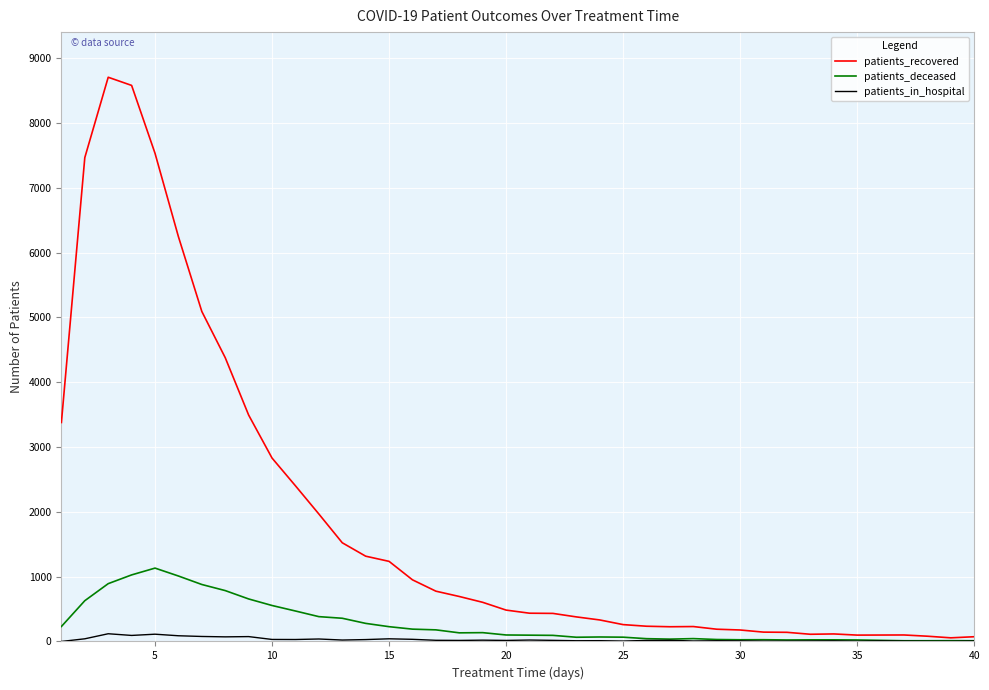

How many values in the patients_deceased series exceed 100?

19